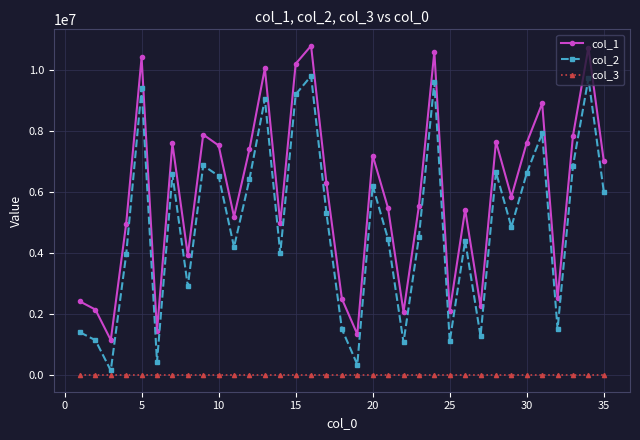

Count the number of data series in this chart.

3